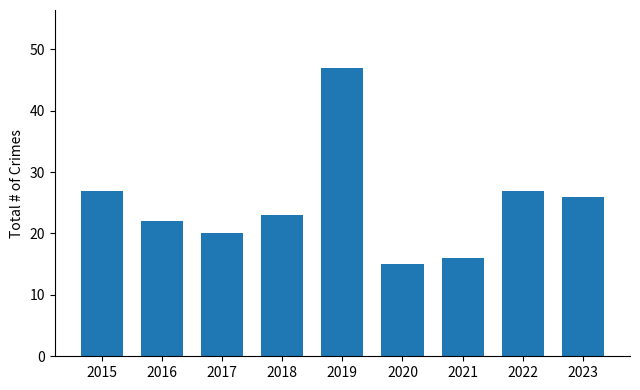

Reading left to right, list all the values displayed in this chart.

2015=27	2016=22	2017=20	2018=23	2019=47	2020=15	2021=16	2022=27	2023=26